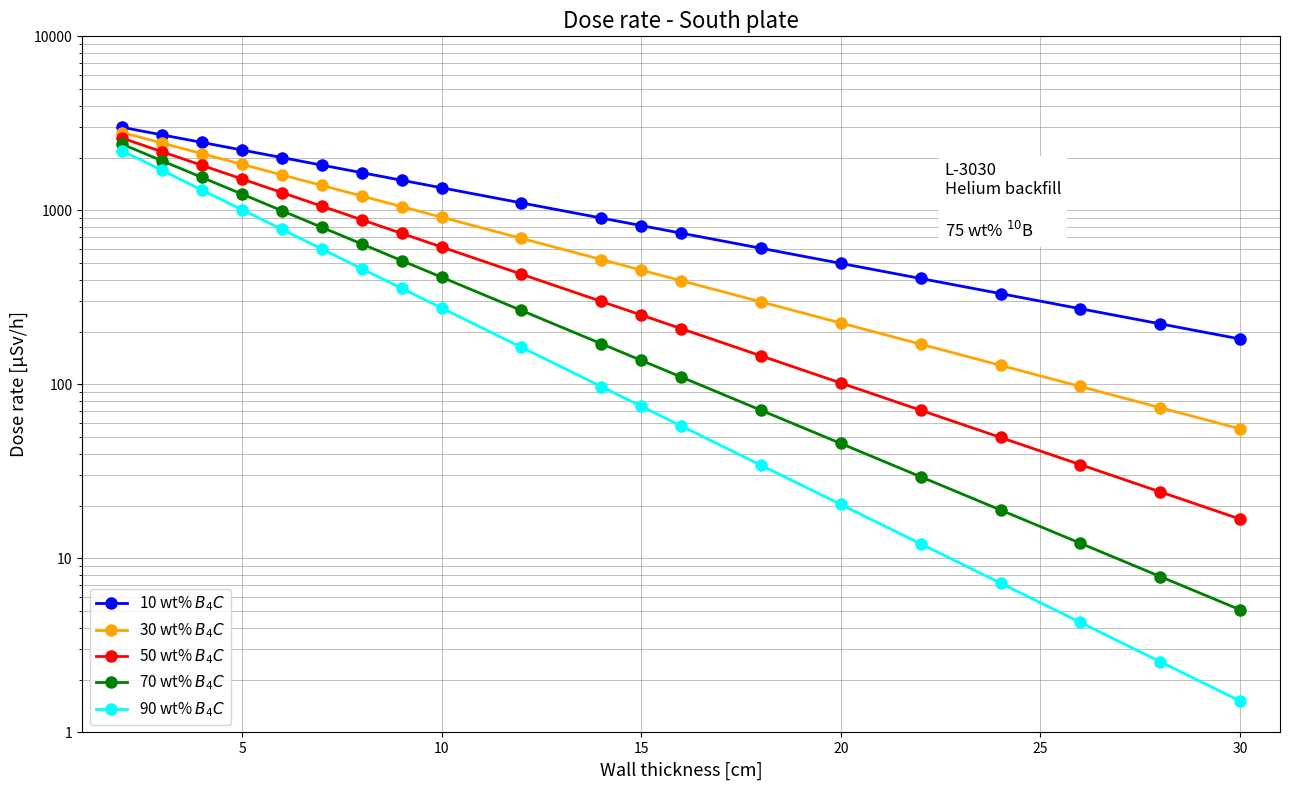

What are all the series names shown in the legend?

10 wt% B4C, 30 wt% B4C, 50 wt% B4C, 70 wt% B4C, 90 wt% B4C